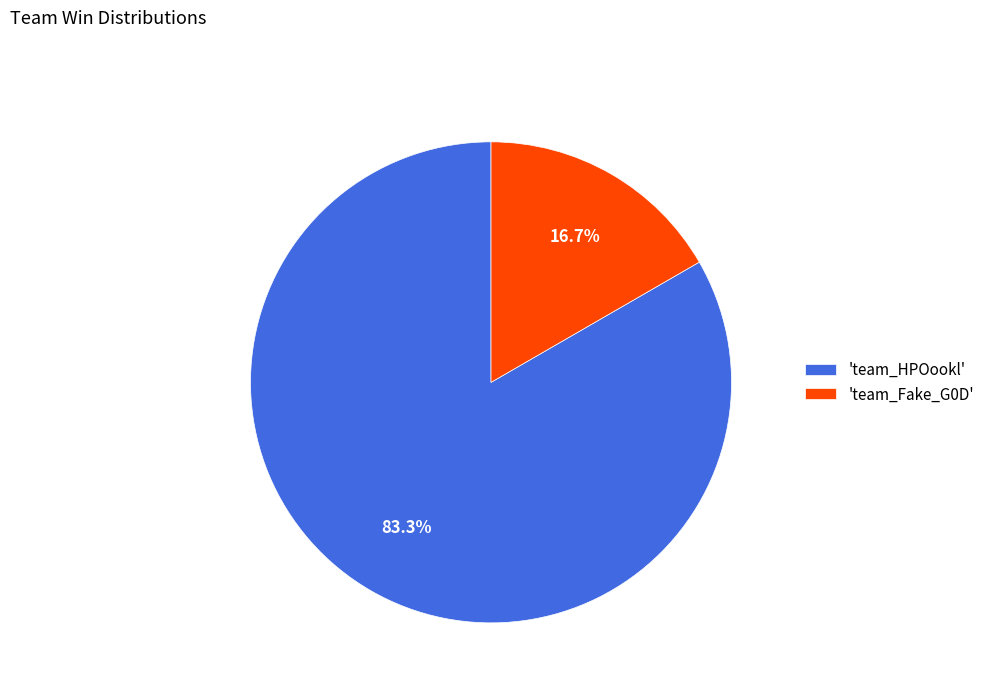

What is the total percentage of 'team_HPOookl' and 'team_Fake_G0D'?

100.0%